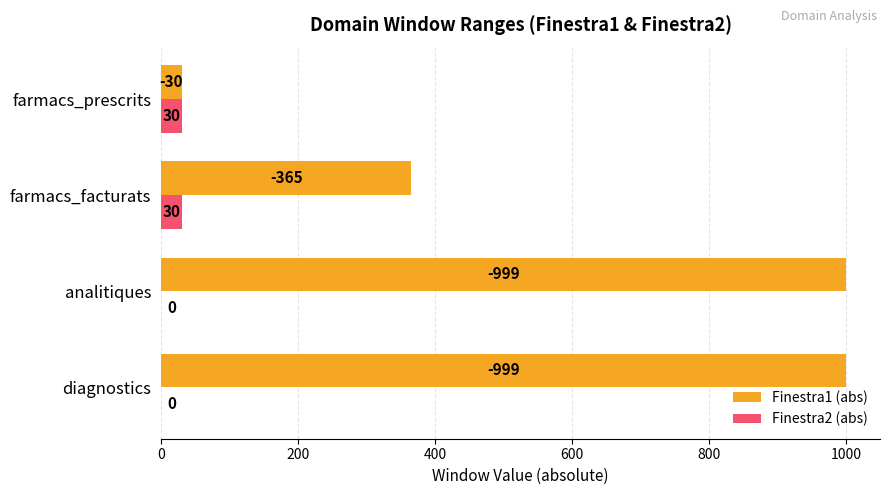

The Finestra1 (abs) series shows 365 at farmacs_facturats. True or false?

True